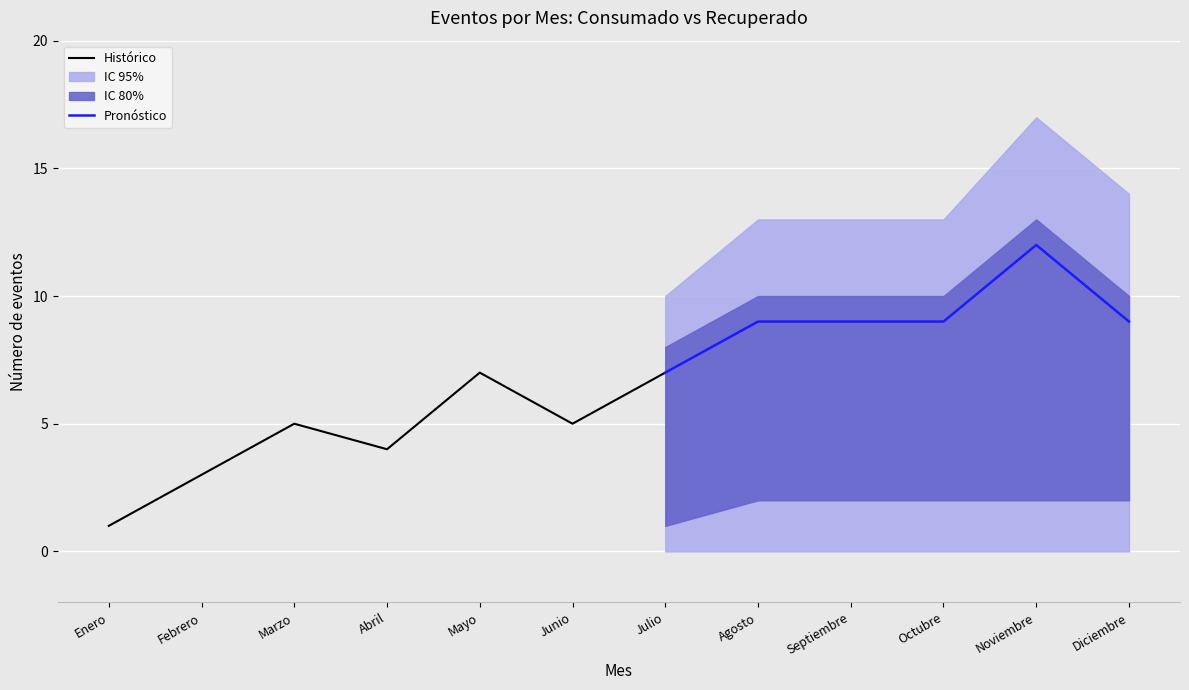

What value does the Histórico series have at Abril?

4